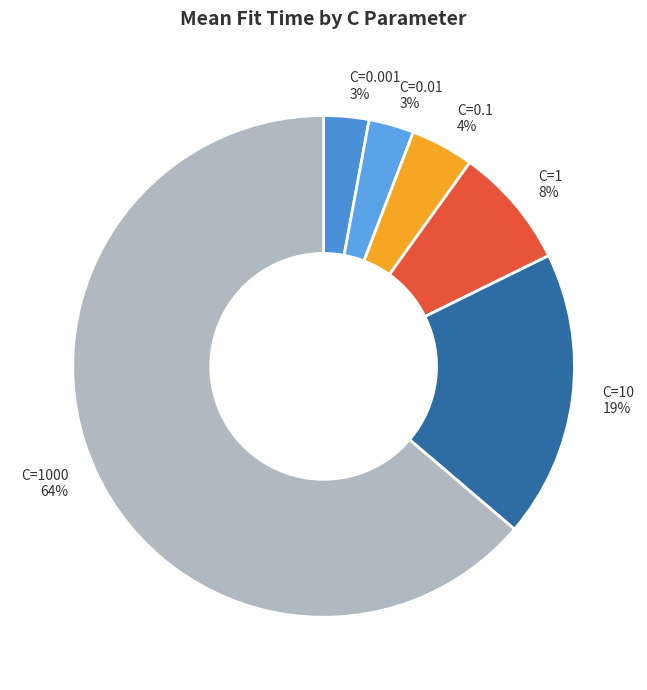

How many slices are in this pie chart?

6